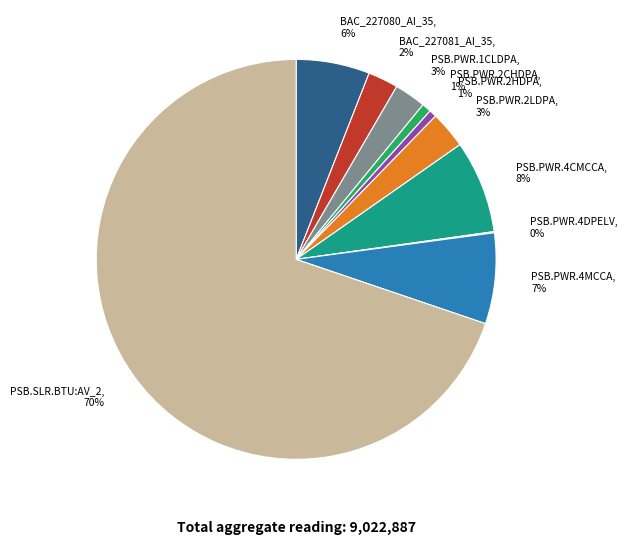

Does BAC_227080_AI_35 represent more than half of the total?

No